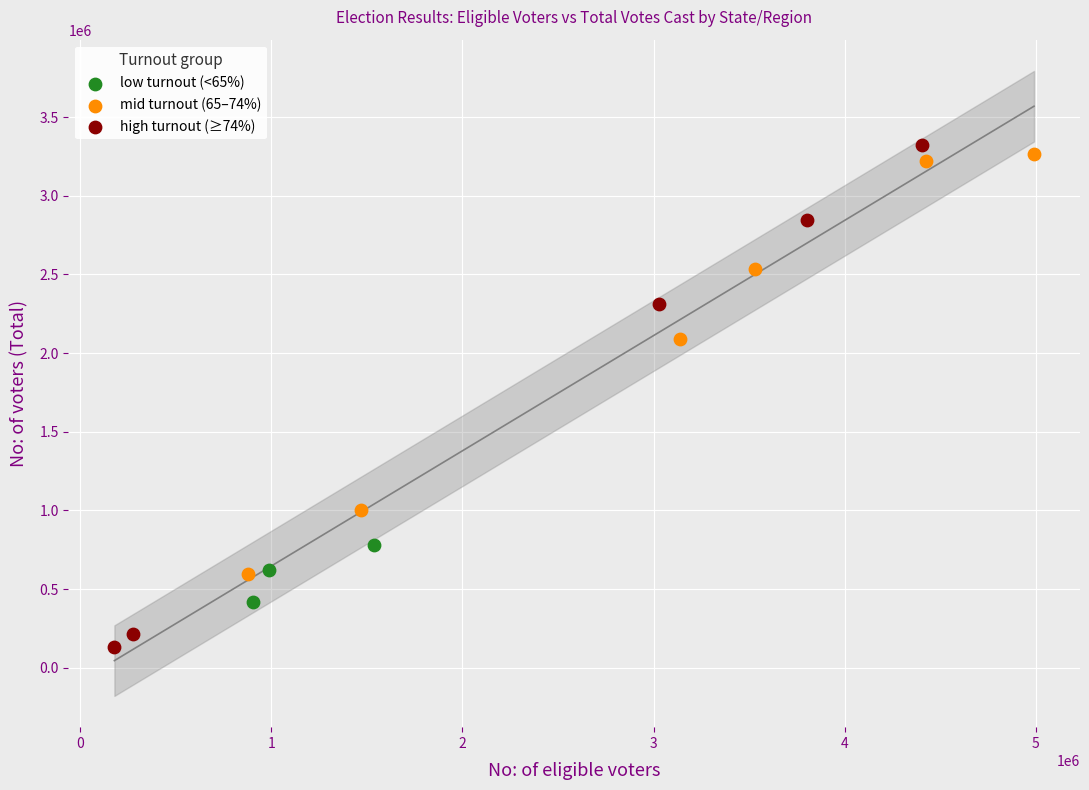

Which series contains the lowest Y value?

high turnout (≥74%)